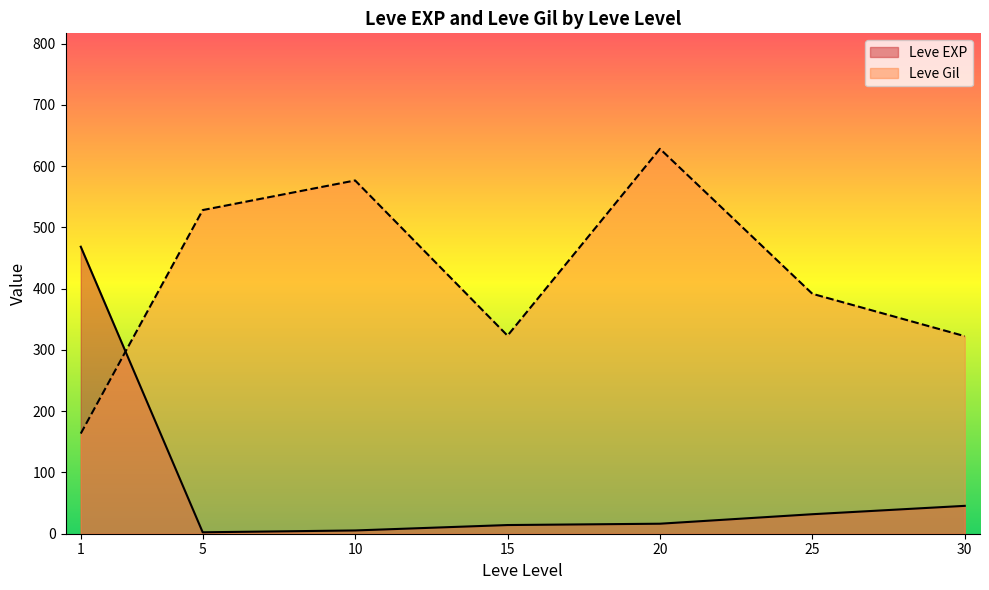

Count the number of data series in this chart.

2